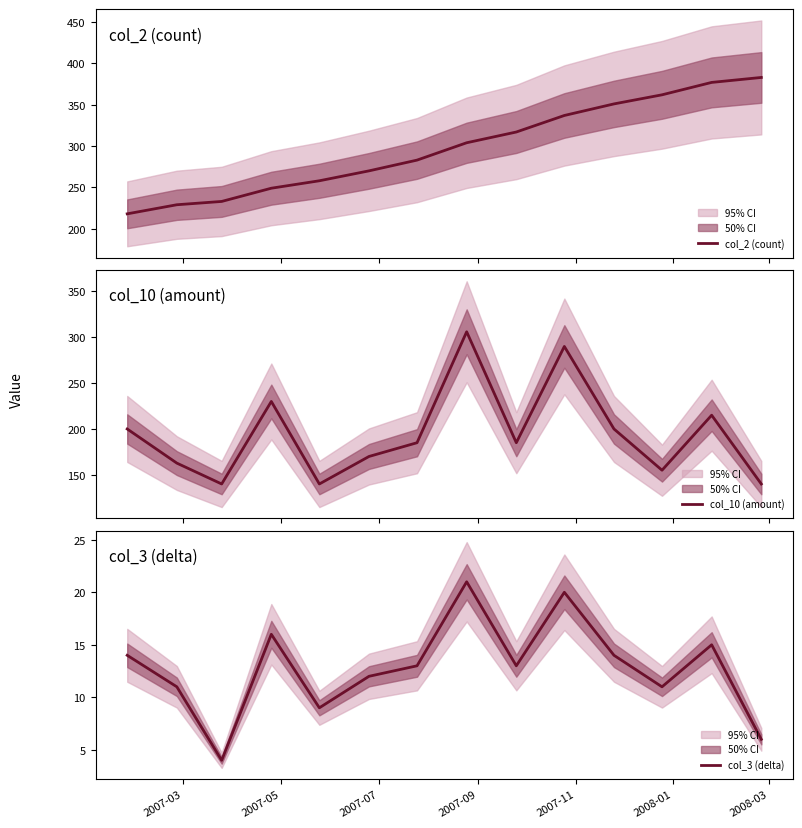

List the series in order of their peak value, highest first.

col_2 (count), col_10 (amount), col_3 (delta)